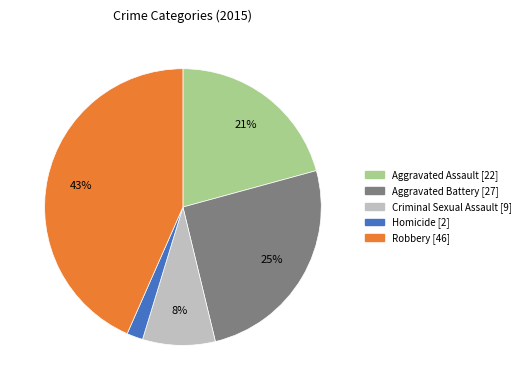

Between Homicide and Aggravated Battery, which is larger?

Aggravated Battery